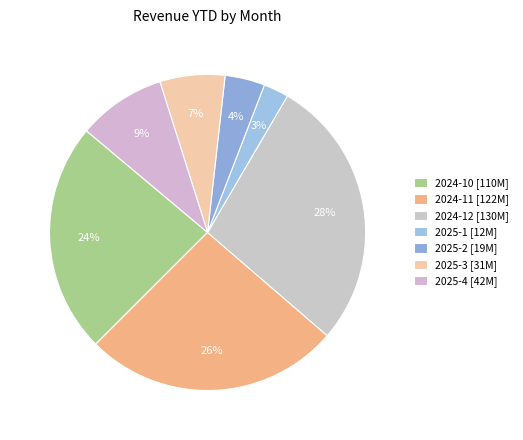

How many segments does this pie chart have?

7